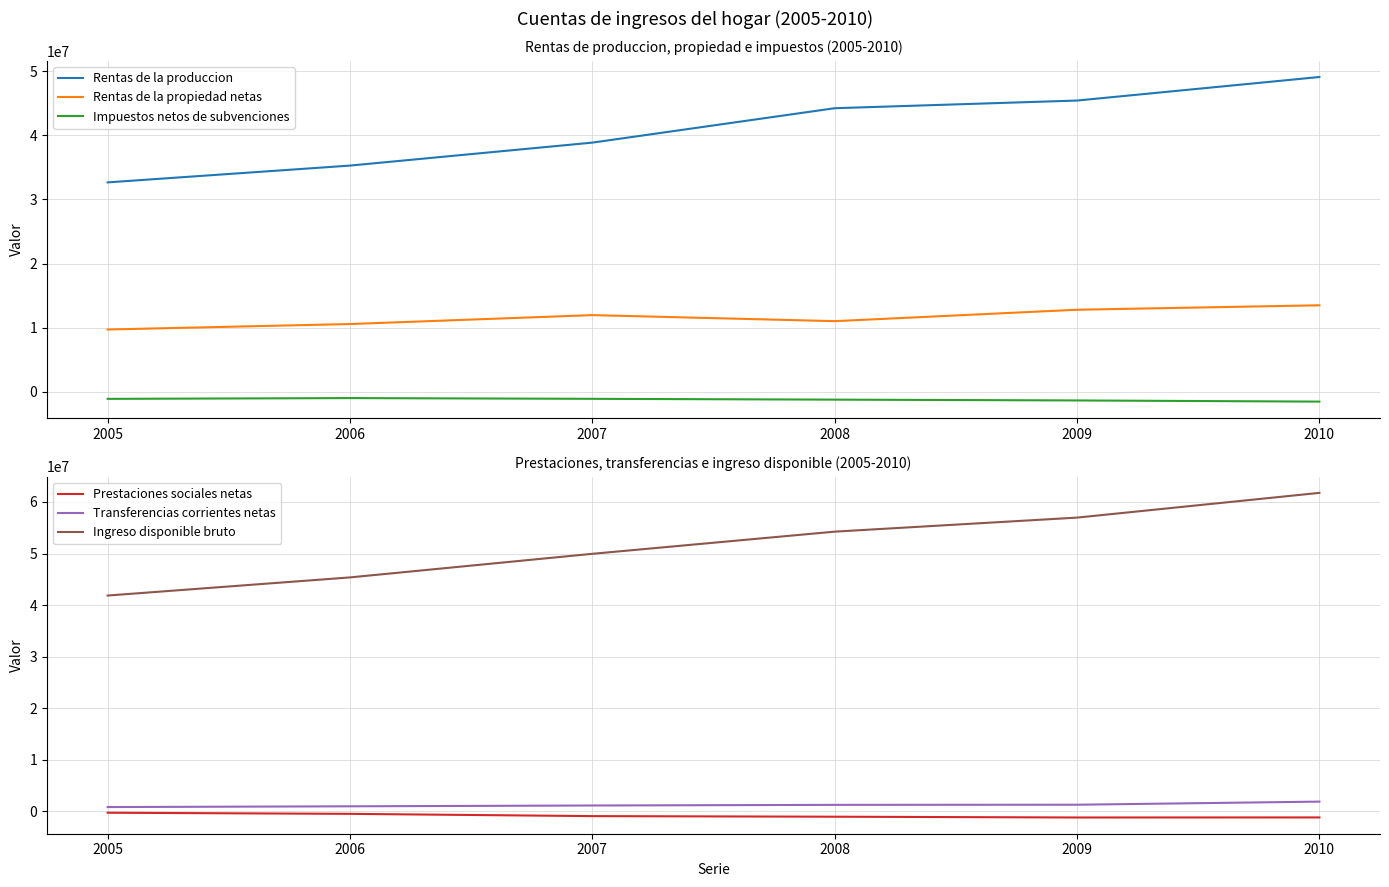

What are all the series names shown in the legend?

Rentas de la produccion, Rentas de la propiedad netas, Impuestos netos de subvenciones, Prestaciones sociales netas, Transferencias corrientes netas, Ingreso disponible bruto